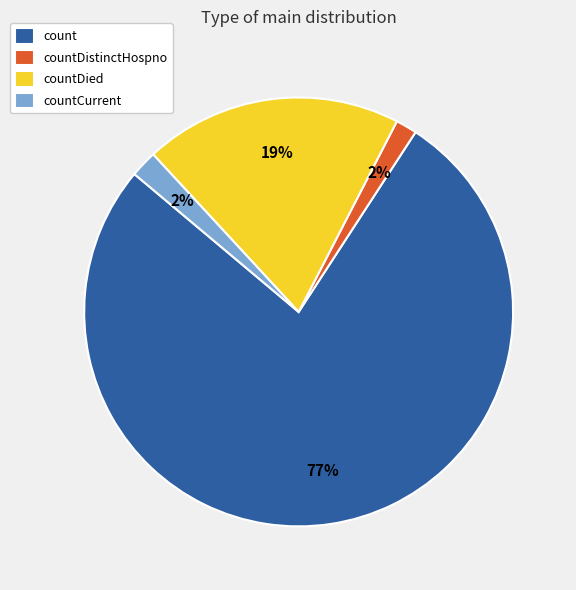

Which has a higher value, countCurrent or countDied?

countDied